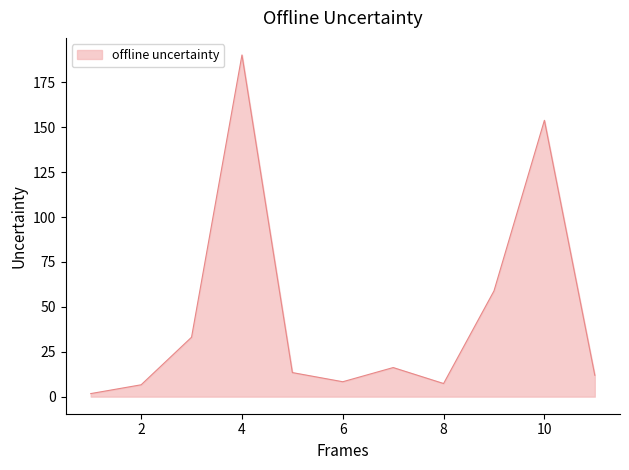

What is the difference between the maximum and minimum values?

188.6